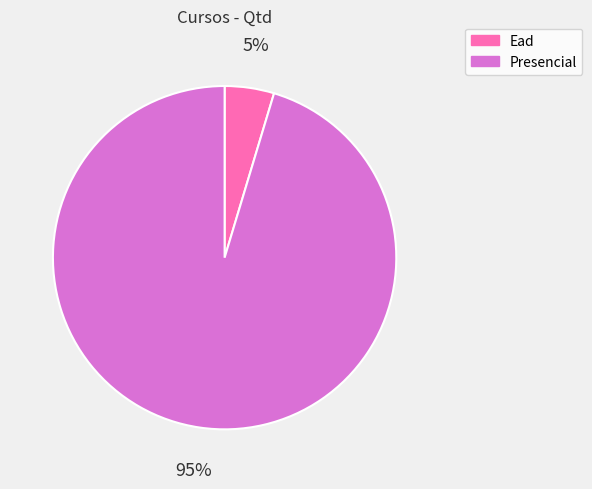

Do Ead and Presencial together represent more than half of the pie?

Yes